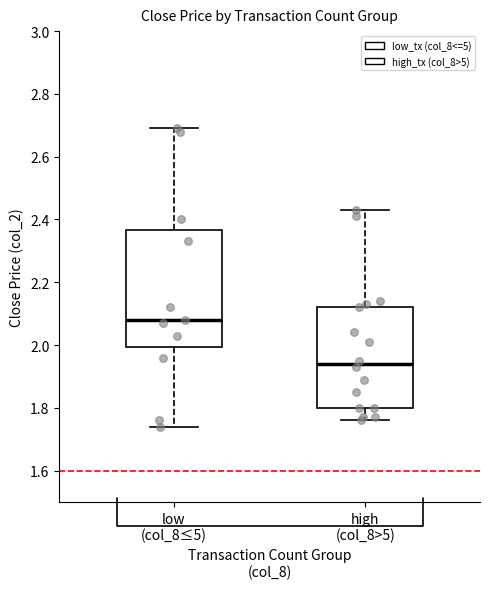

Which box's median line is the lowest?

high (col_8>5)